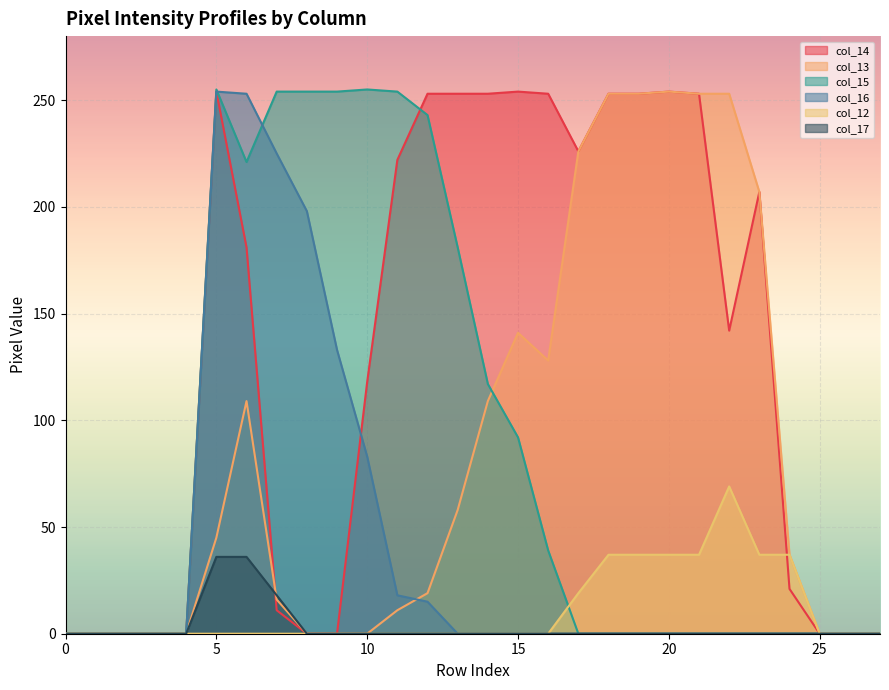

What is the difference between the second highest and second lowest values in the col_13 series?

253